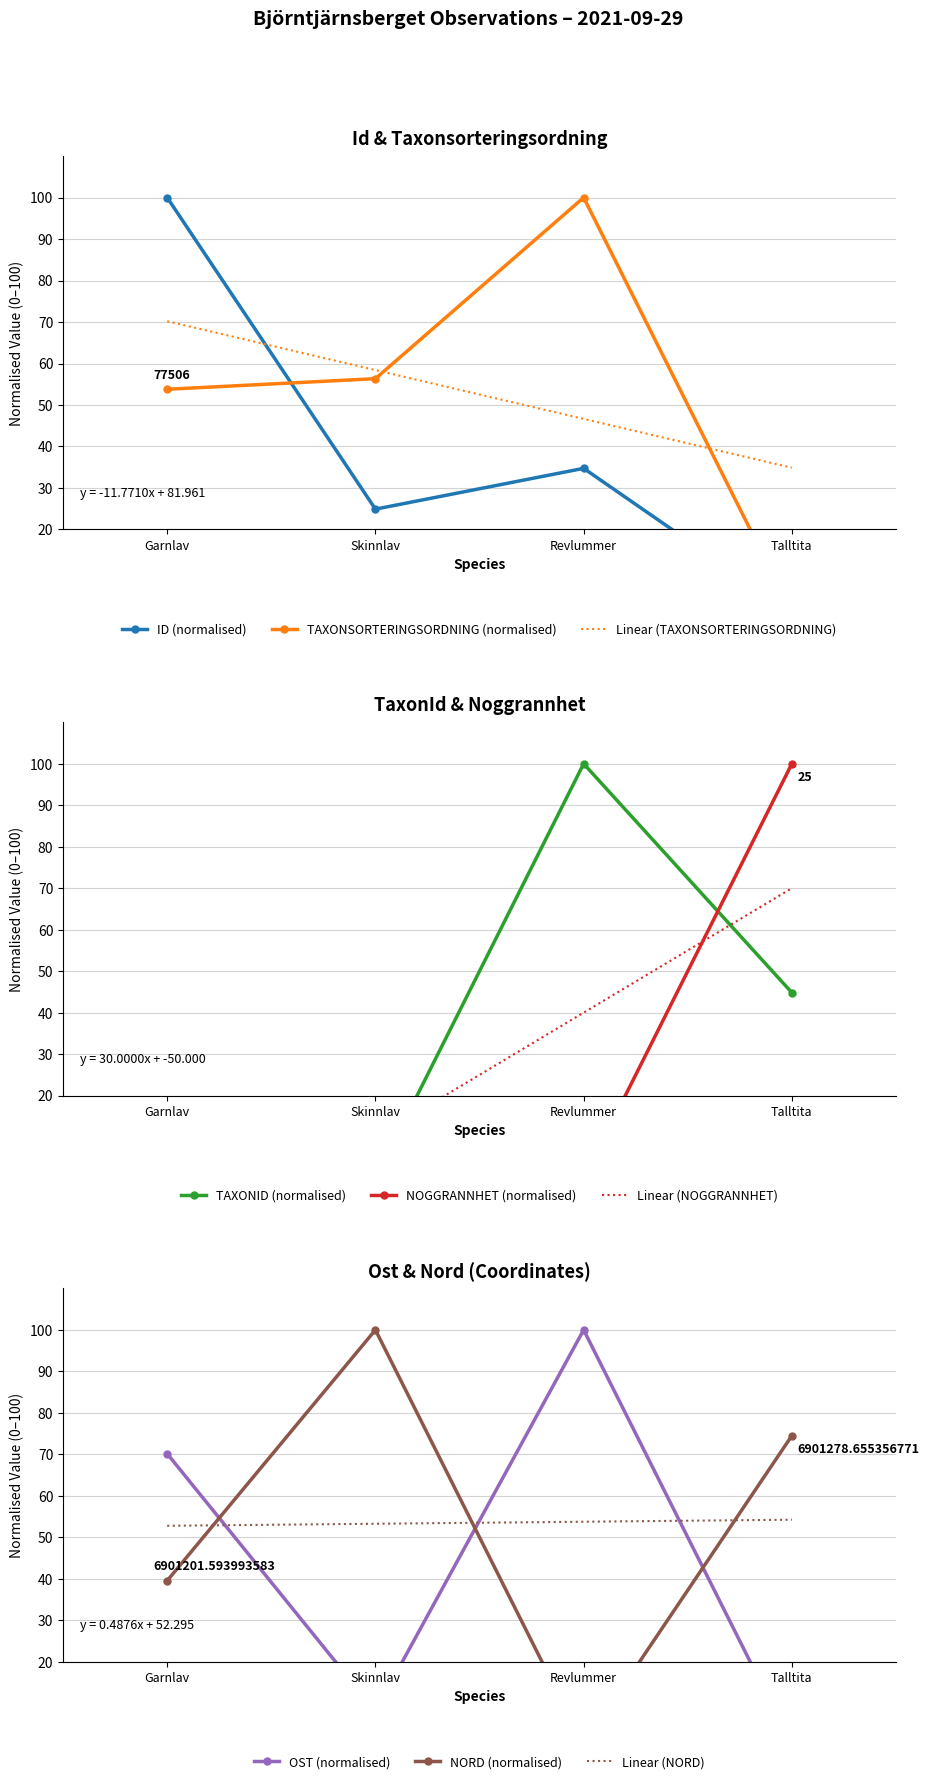

What is the maximum value for TaxonId?

100.0